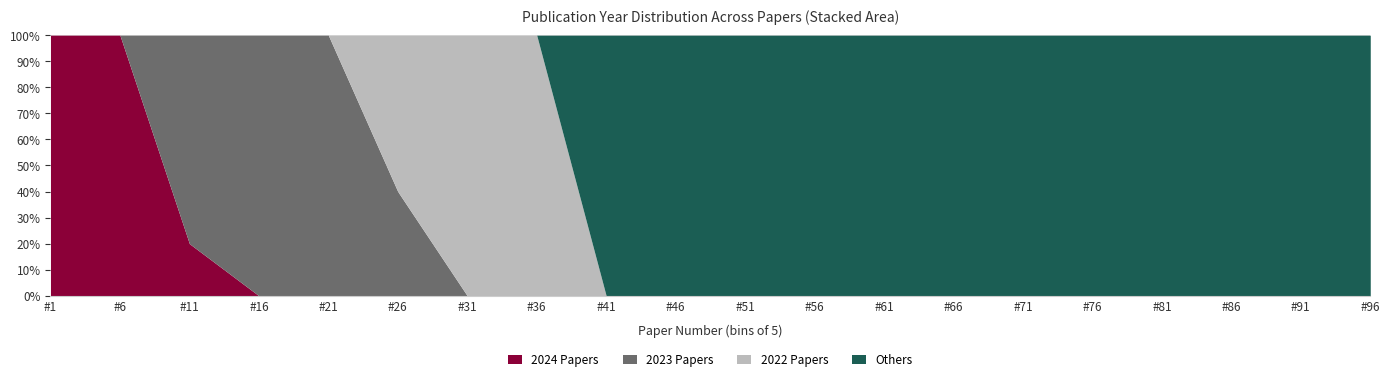

Where is 2022 nearest to the value 12?

1